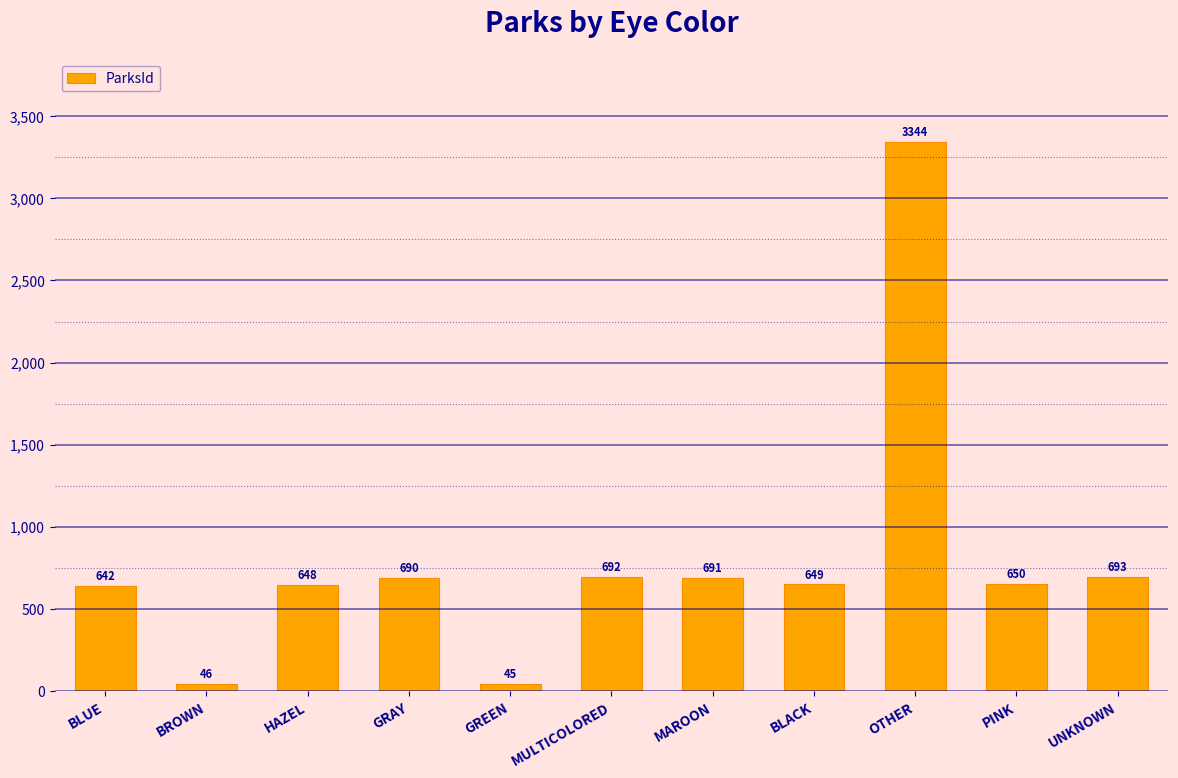

Reading left to right, transcribe all the data shown in this chart.

BLUE=642	BROWN=46	HAZEL=648	GRAY=690	GREEN=45	MULTICOLORED=692	MAROON=691	BLACK=649	OTHER=3344	PINK=650	UNKNOWN=693